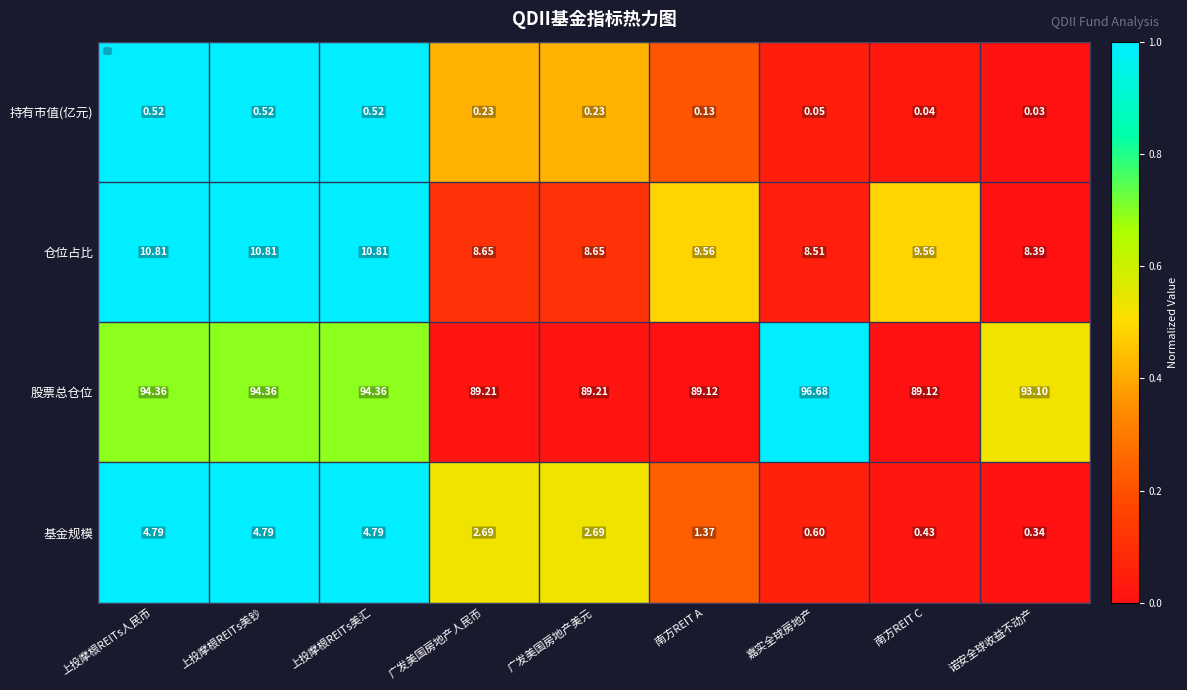

True or false: the data shows 0.0 at 南方REIT C.

True